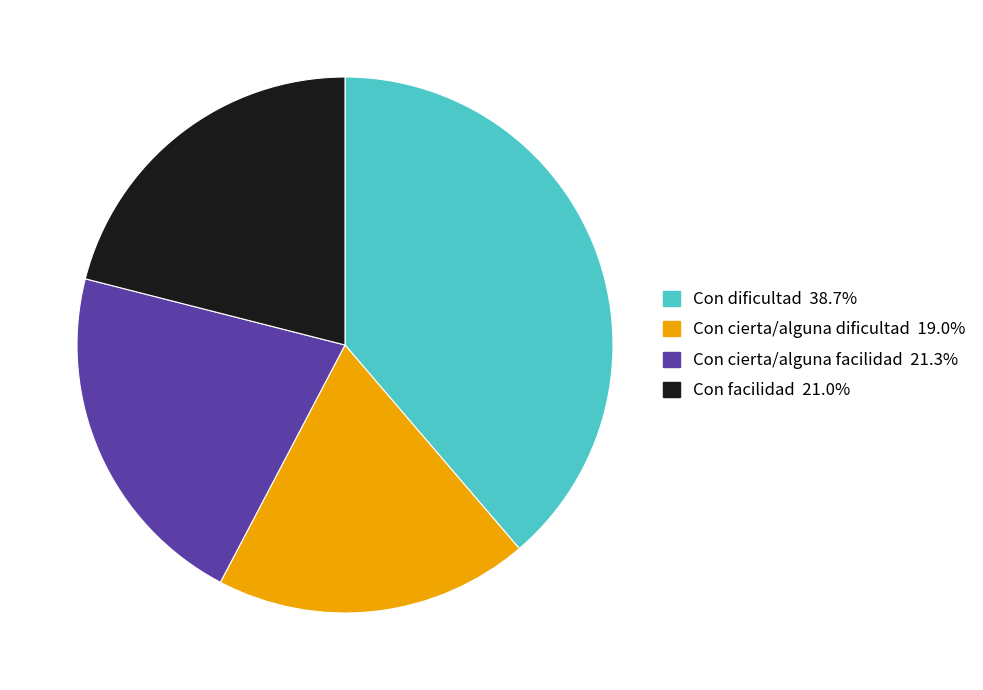

Which category has the biggest portion of the pie?

Con dificultad